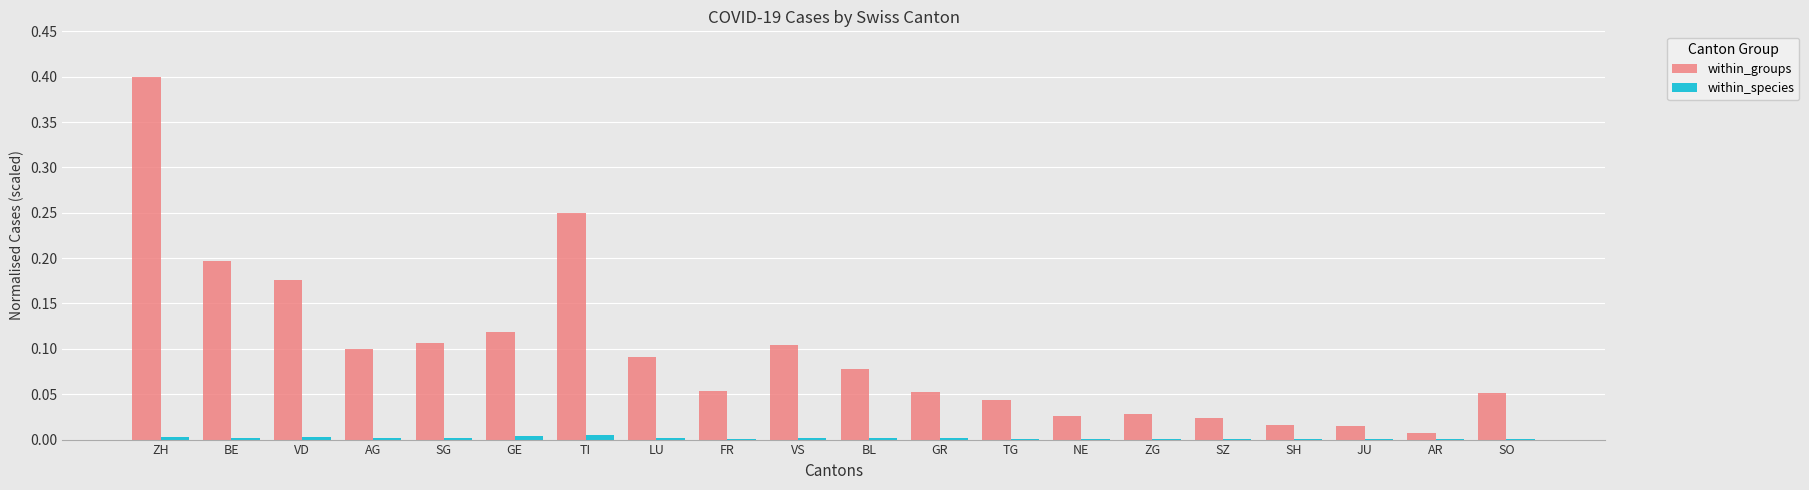

What is the maximum value for within_groups?

0.4